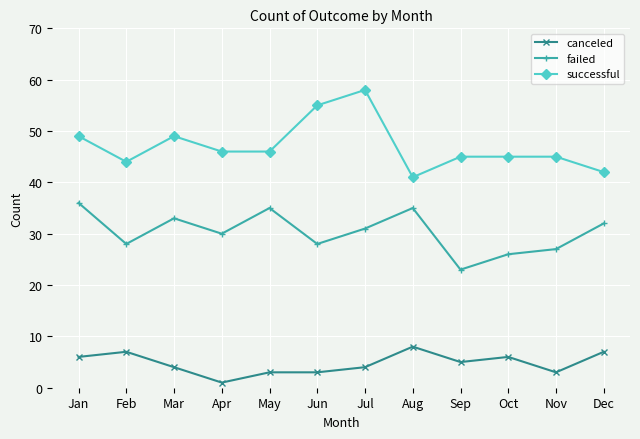

Reading left to right, transcribe all the data shown in this chart.

canceled: 6	7	4	1	3	3	4	8	5	6	3	7
failed: 36	28	33	30	35	28	31	35	23	26	27	32
successful: 49	44	49	46	46	55	58	41	45	45	45	42